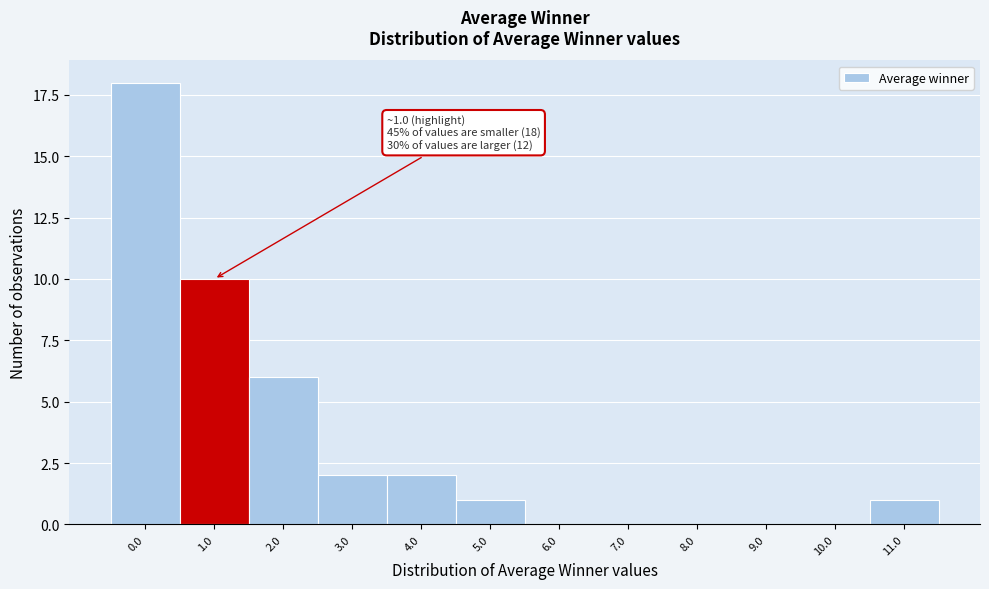

Reading left to right, extract all data points from this chart.

0.0=18	1.0=10	2.0=6	3.0=2	4.0=2	5.0=1	6.0=0	7.0=0	8.0=0	9.0=0	10.0=0	11.0=1